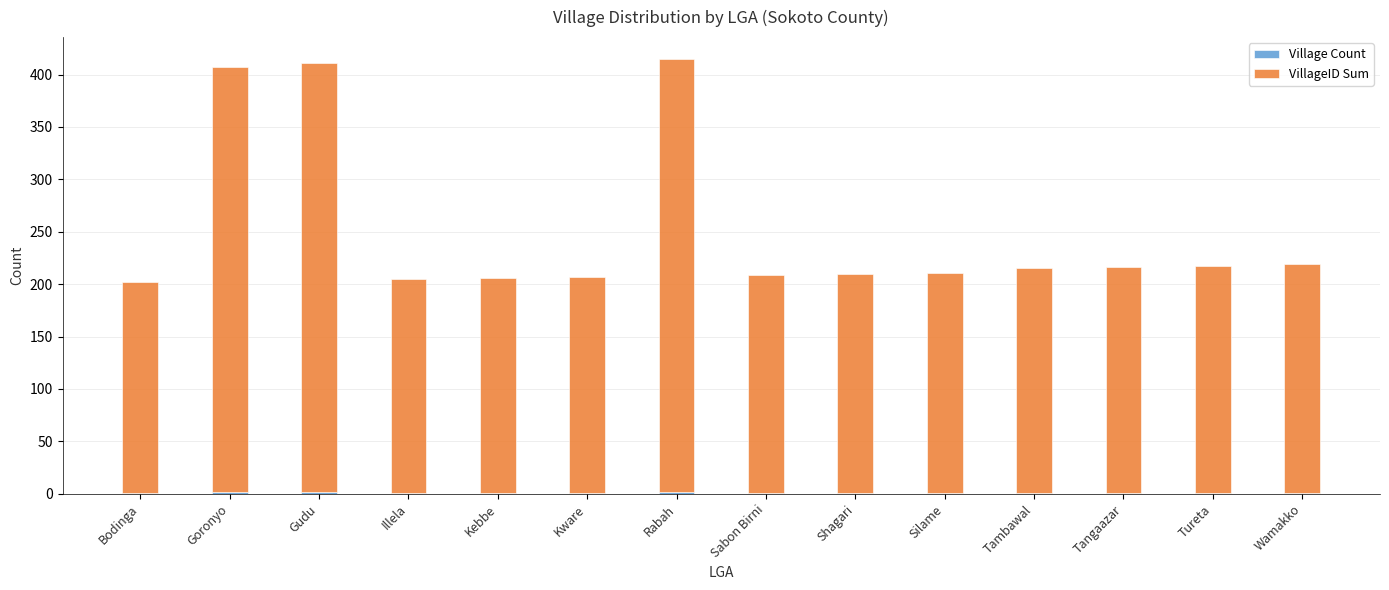

Between Kebbe and Wamakko, which series saw the biggest shift?

VillageID Sum